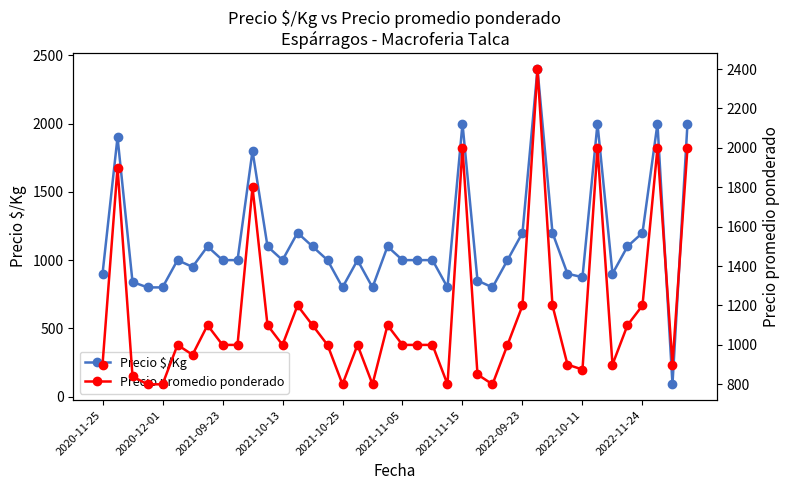

What is the sum of the Precio promedio ponderado values at 34 and 38?

1800